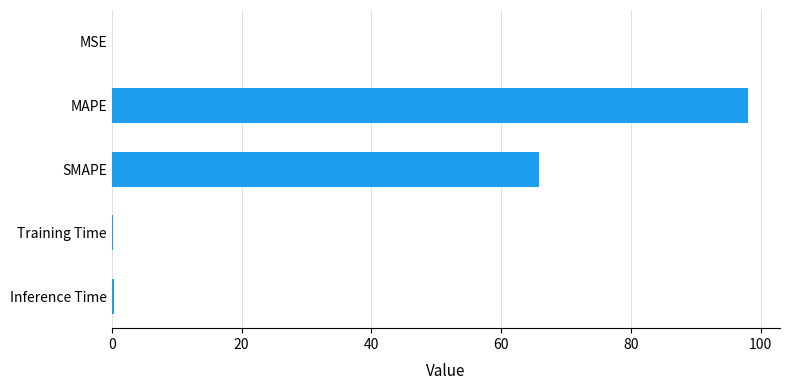

Between MAPE and Training Time, which is larger?

MAPE